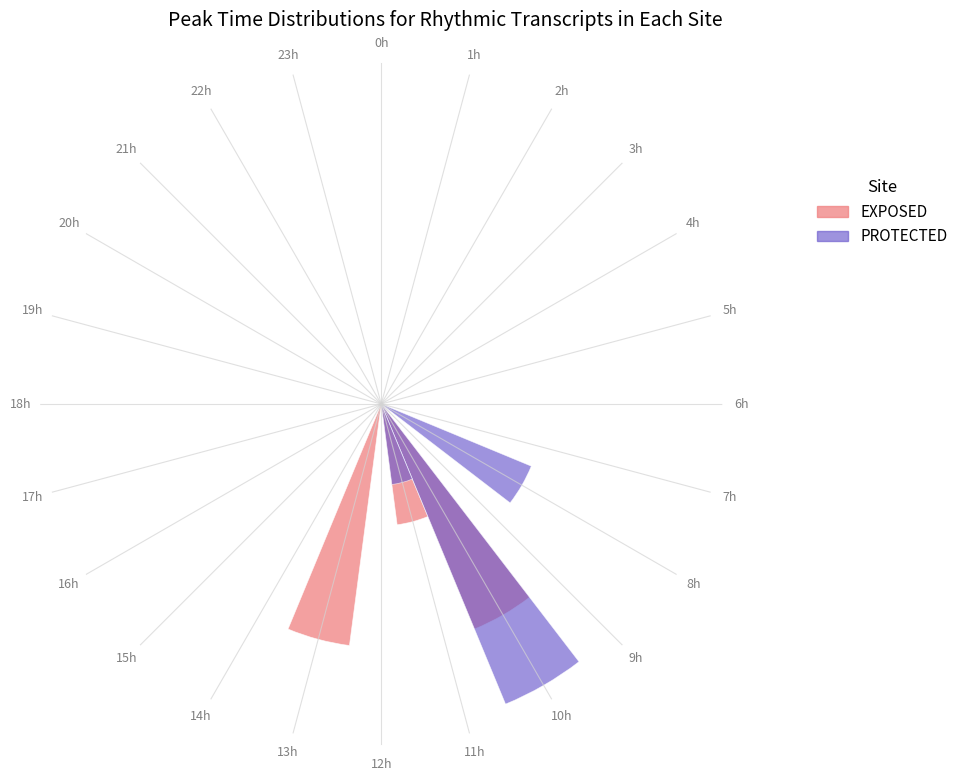

Is the value of EXPOSED at 14h greater than the value of PROTECTED at 9h?

No